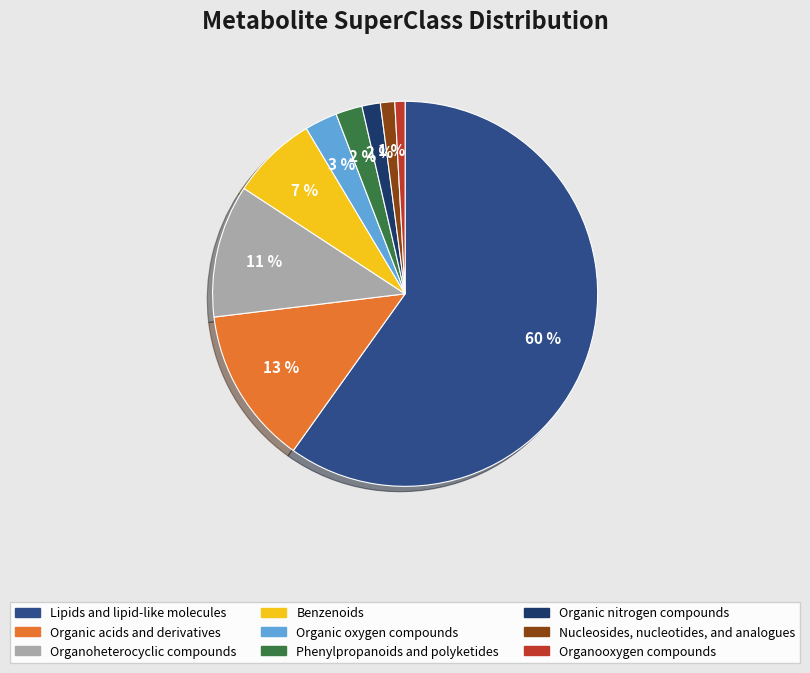

The Nucleosides, nucleotides, and analogues slice represents 11% of the pie. True or false?

False